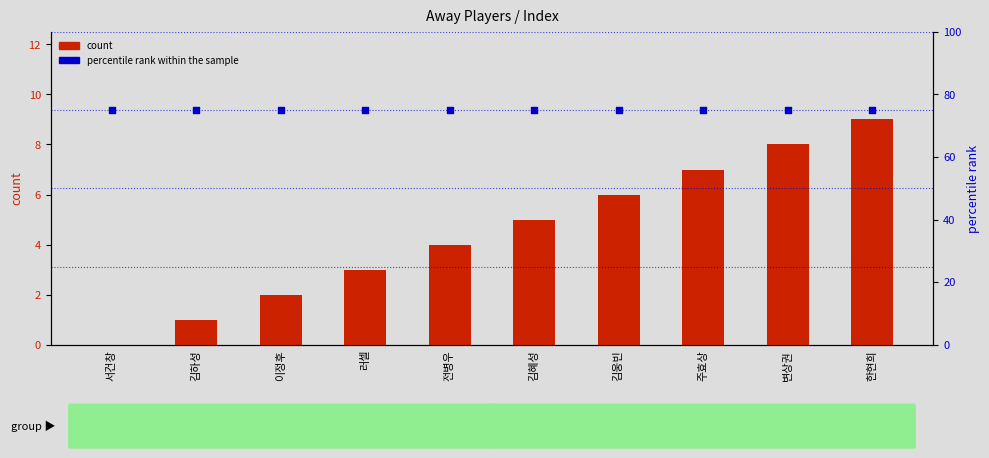

What is the total value across all series at 주효상?

82